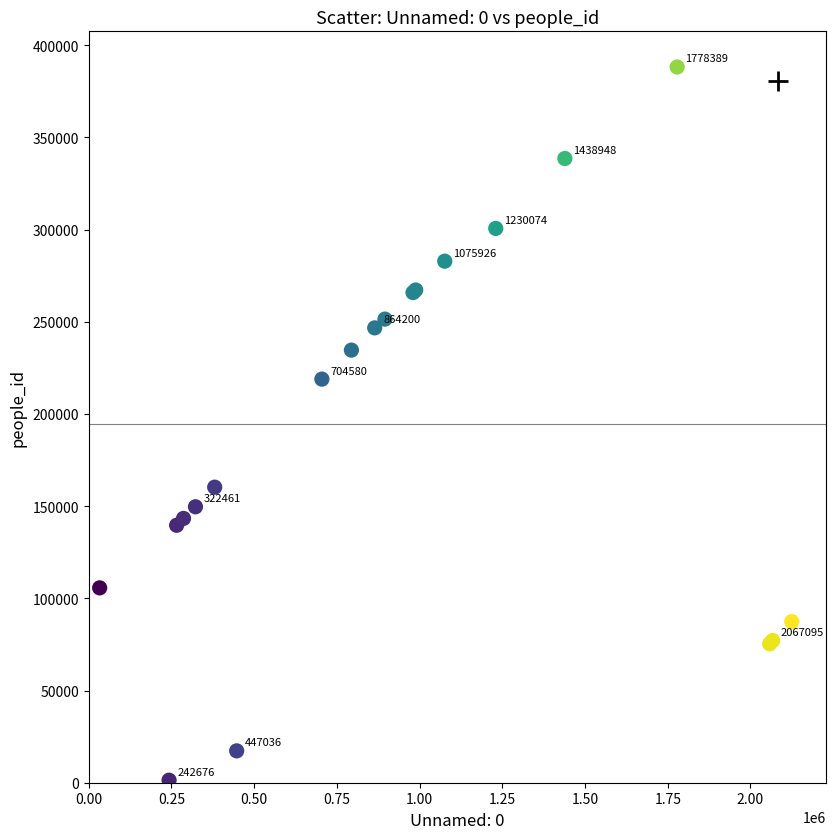

What Y value in the scatter plot is closest to 194761?

218888